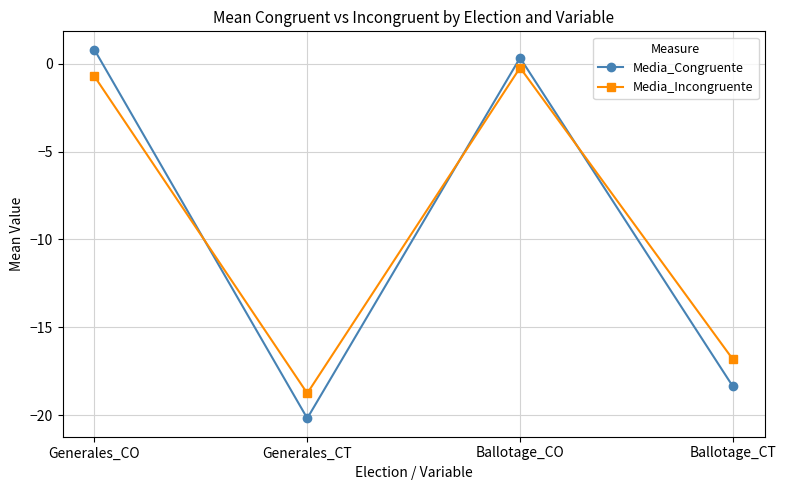

Is it true that Media_Incongruente equals -22.9 at Ballotage_CT?

False